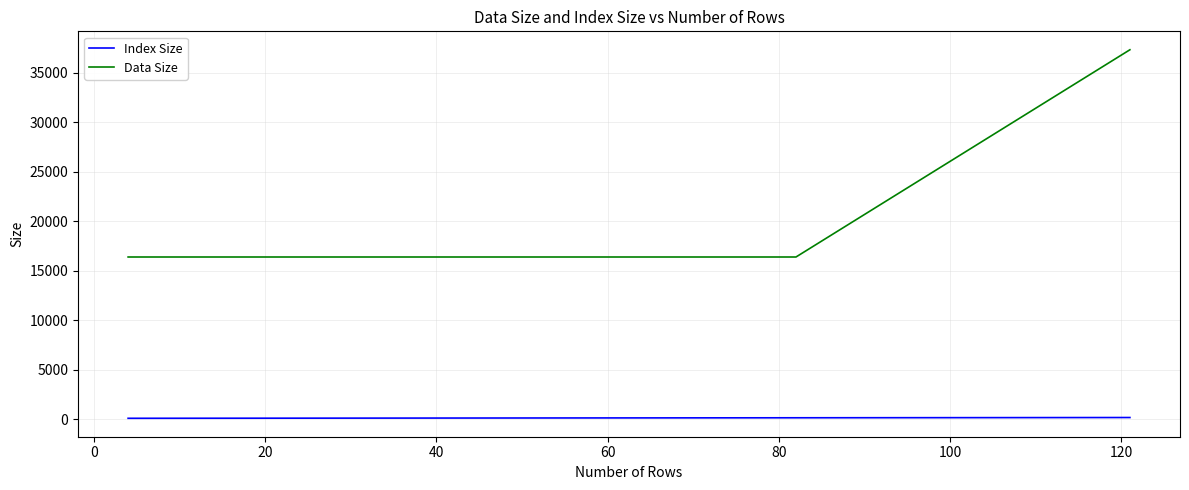

List the series in order of their overall mean, highest first.

Data Size, Index Size